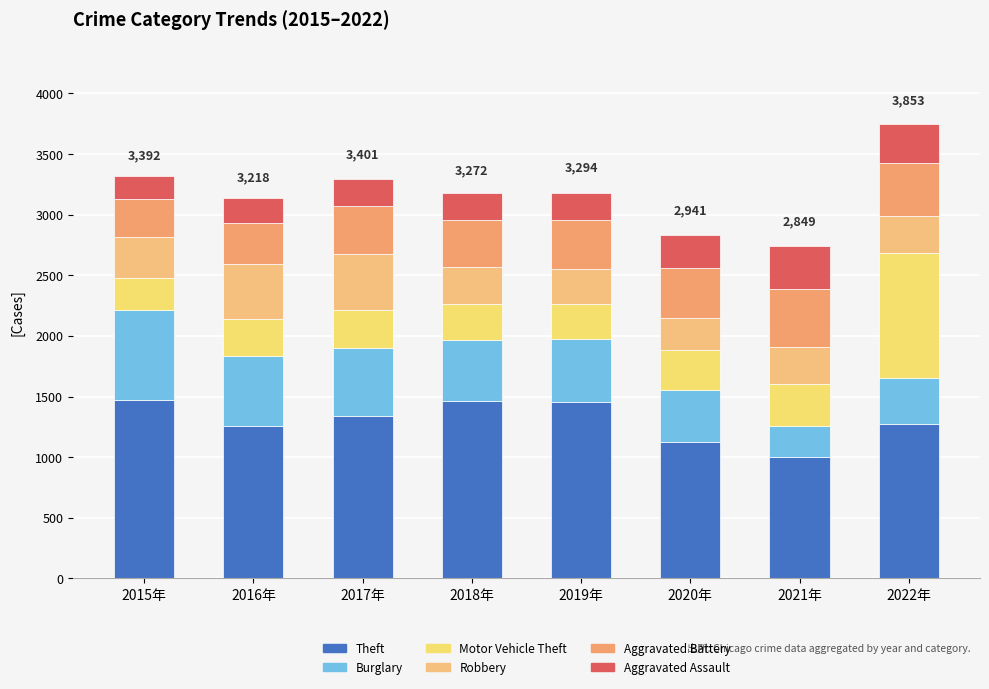

How many series are shown in this chart?

6